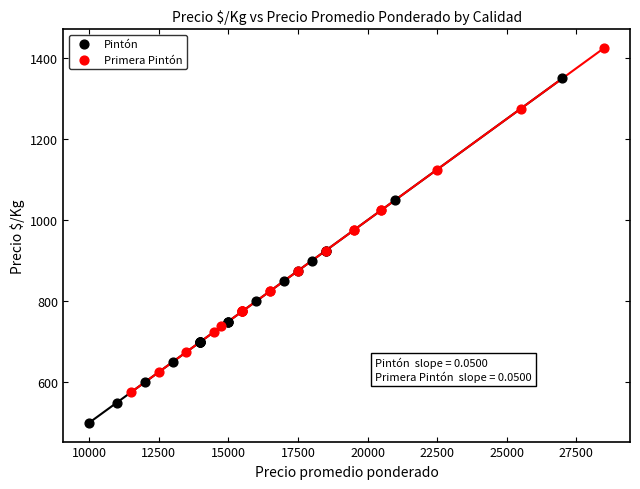

Which series reaches the minimum Y coordinate?

Pintón